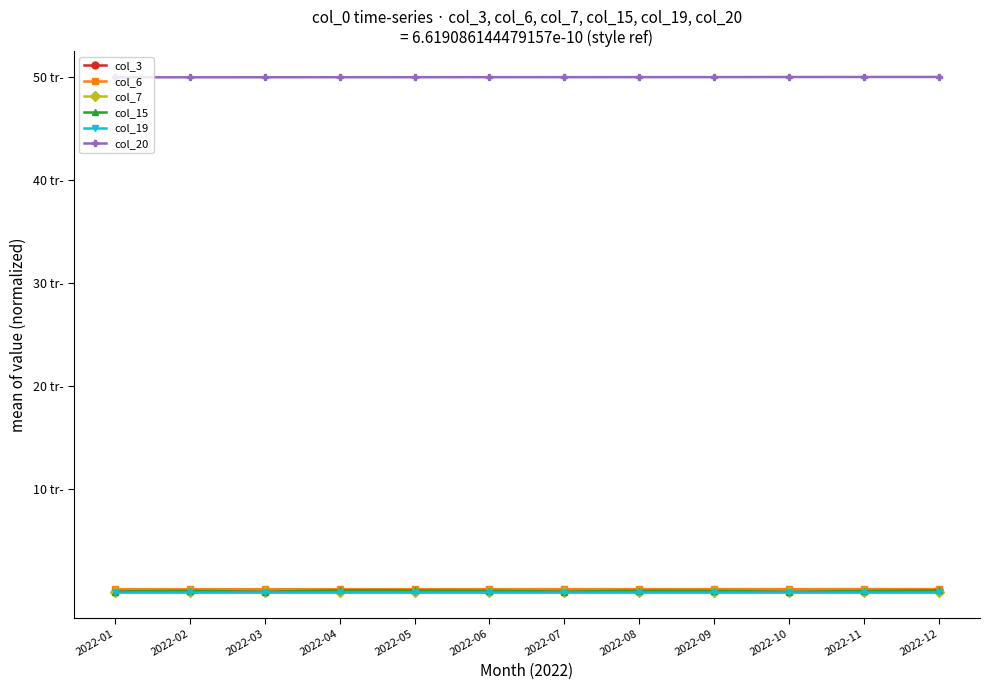

Reading right to left, transcribe all the data shown in this chart.

col_3: 0.2	0.1	0.0	0.1	0.1	0.0	0.1	0.2	0.2	0.0	0.1	0.0
col_6: 0.3	0.3	0.3	0.3	0.3	0.3	0.3	0.3	0.3	0.3	0.3	0.3
col_7: 0.0	0.0	0.0	0.0	0.0	0.0	0.0	0.0	0.0	0.0	0.0	0.0
col_15: 0.2	0.1	0.0	0.1	0.1	0.0	0.1	0.2	0.2	0.0	0.1	0.0
col_19: 0.0	0.0	0.0	0.0	0.0	0.0	0.0	0.0	0.0	0.0	0.0	0.0
col_20: 50.0	50.0	50.0	50.0	50.0	50.0	50.0	50.0	50.0	50.0	50.0	50.0